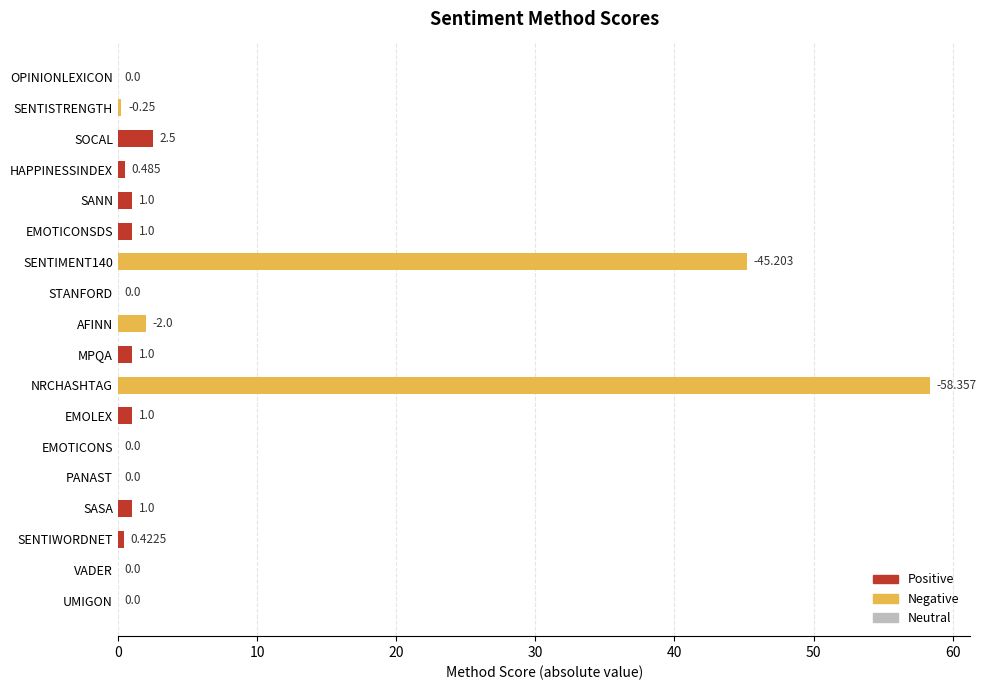

Reading right to left, list all the values displayed in this chart.

Positive: UMIGON=0.0	VADER=0.0	SENTIWORDNET=0.4	SASA=1.0	PANAST=0.0	EMOTICONS=0.0	EMOLEX=1.0	NRCHASHTAG=0.0	MPQA=1.0	AFINN=0.0	STANFORD=0.0	SENTIMENT140=0.0	EMOTICONSDS=1.0	SANN=1.0	HAPPINESSINDEX=0.5	SOCAL=2.5	SENTISTRENGTH=0.0	OPINIONLEXICON=0.0
Negative: UMIGON=0.0	VADER=0.0	SENTIWORDNET=0.0	SASA=0.0	PANAST=0.0	EMOTICONS=0.0	EMOLEX=0.0	NRCHASHTAG=58.4	MPQA=0.0	AFINN=2.0	STANFORD=0.0	SENTIMENT140=45.2	EMOTICONSDS=0.0	SANN=0.0	HAPPINESSINDEX=0.0	SOCAL=0.0	SENTISTRENGTH=0.2	OPINIONLEXICON=0.0
Neutral: UMIGON=0.0	VADER=0.0	SENTIWORDNET=0.0	SASA=0.0	PANAST=0.0	EMOTICONS=0.0	EMOLEX=0.0	NRCHASHTAG=0.0	MPQA=0.0	AFINN=0.0	STANFORD=0.0	SENTIMENT140=0.0	EMOTICONSDS=0.0	SANN=0.0	HAPPINESSINDEX=0.0	SOCAL=0.0	SENTISTRENGTH=0.0	OPINIONLEXICON=0.0